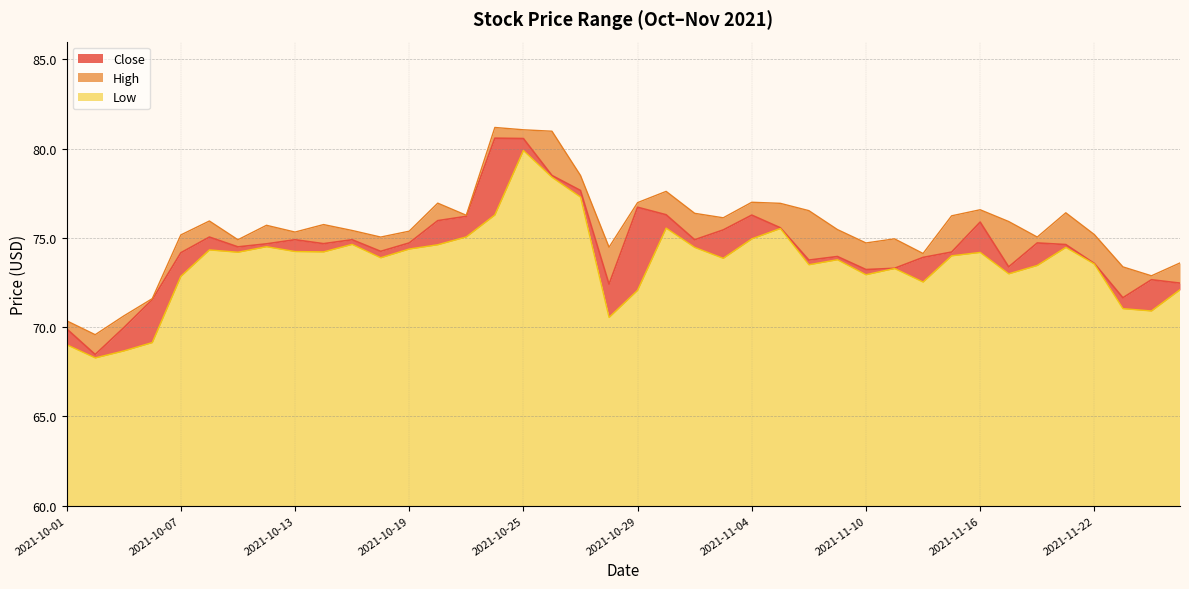

At which category does Close reach its first local peak?

2021-10-08